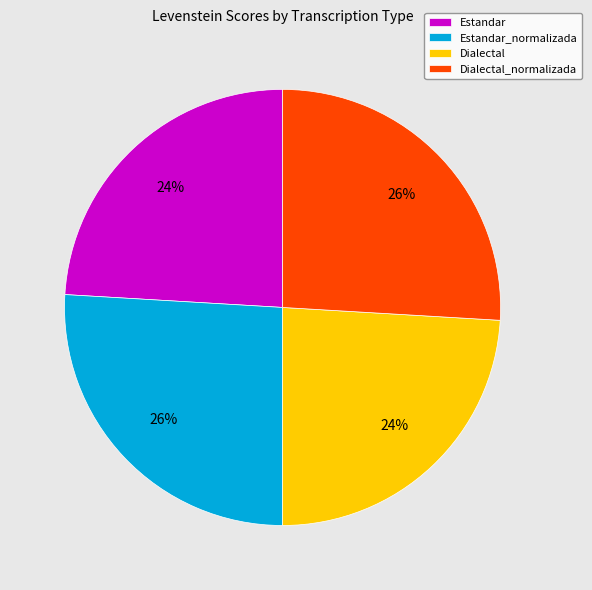

Is Estandar the majority of the pie?

No